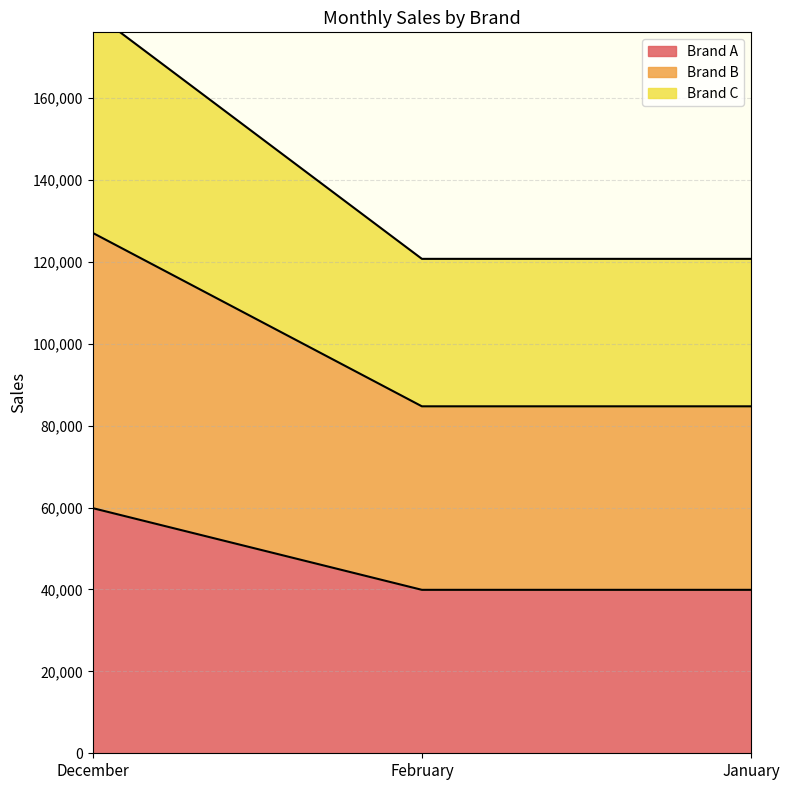

What is the total value across all series at December?

367950